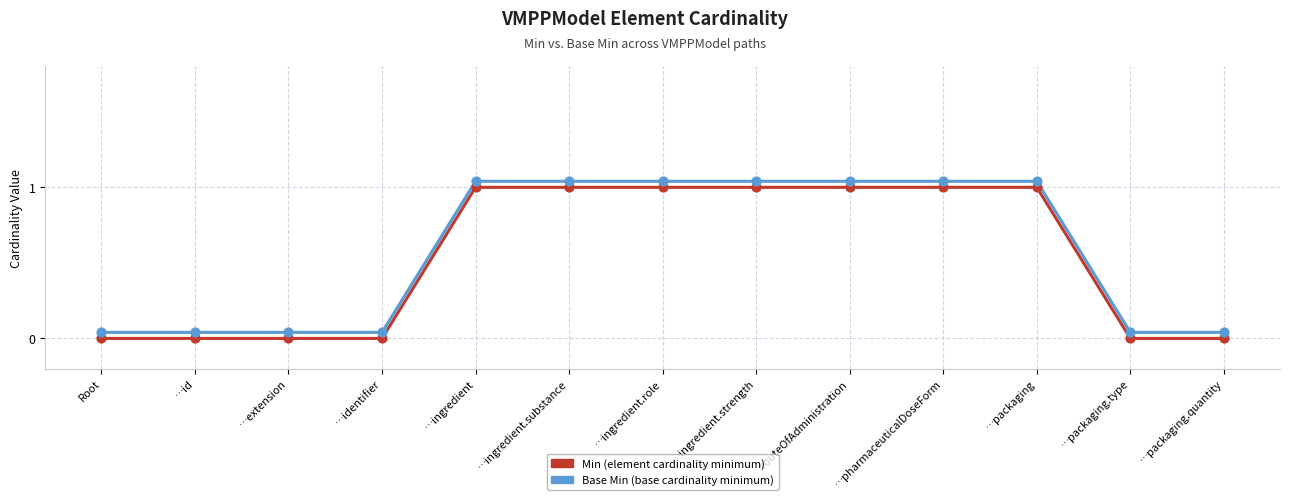

What is the total value across all series at …ingredient.strength?

2.0